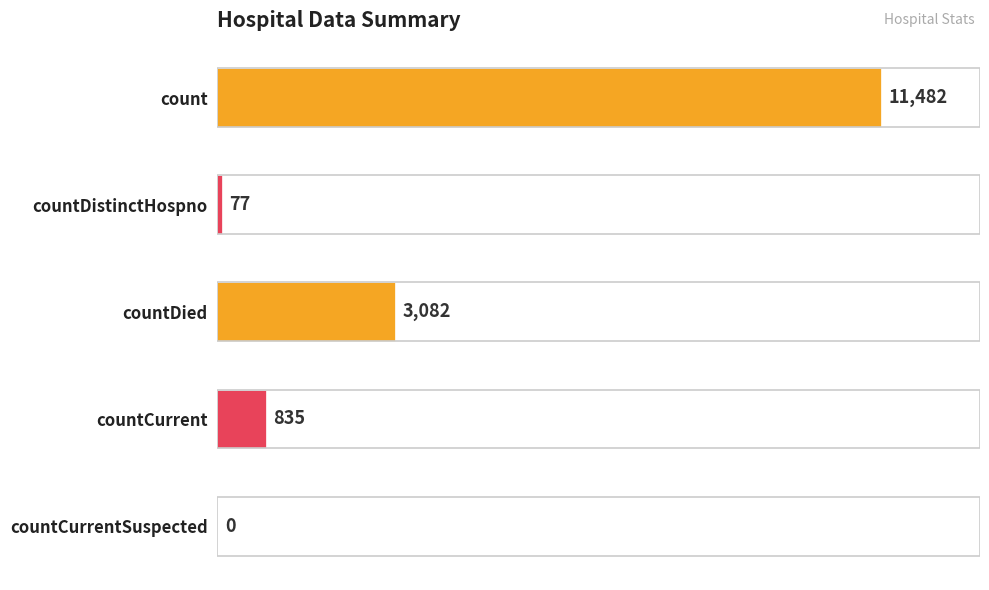

How many positive values are there?

4